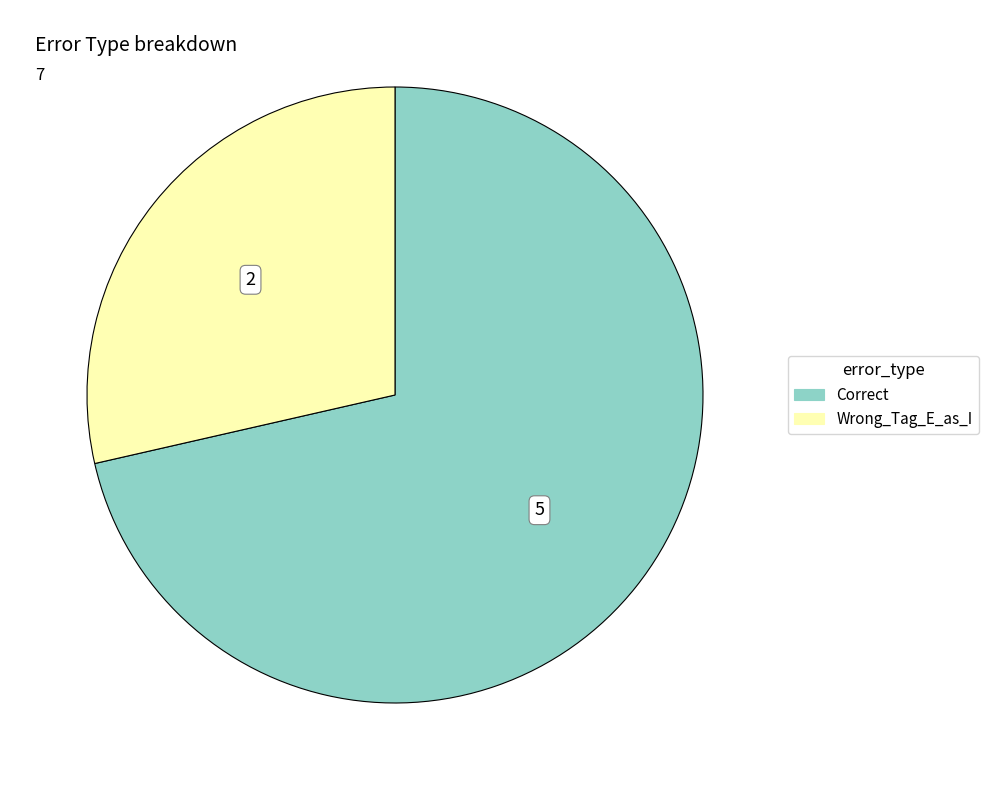

True or false: Correct accounts for 71% of the total.

True